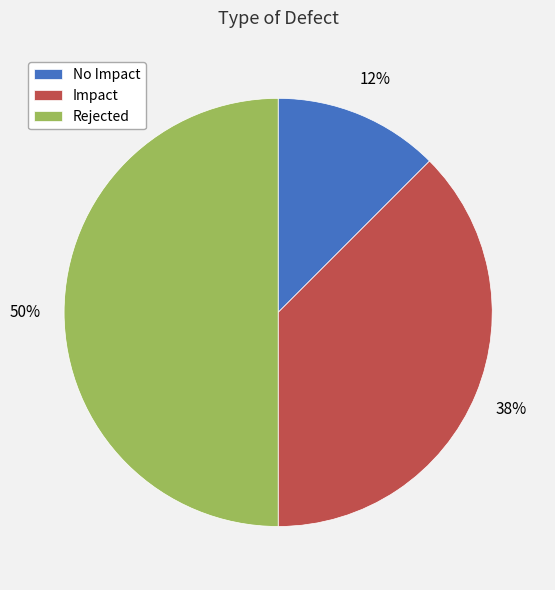

Between Impact and No Impact, which is larger?

Impact